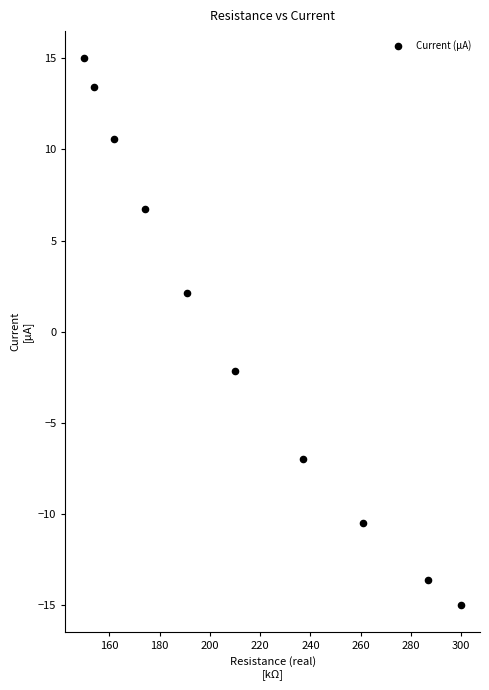

What is the range of Y values (max minus min)?

30.0